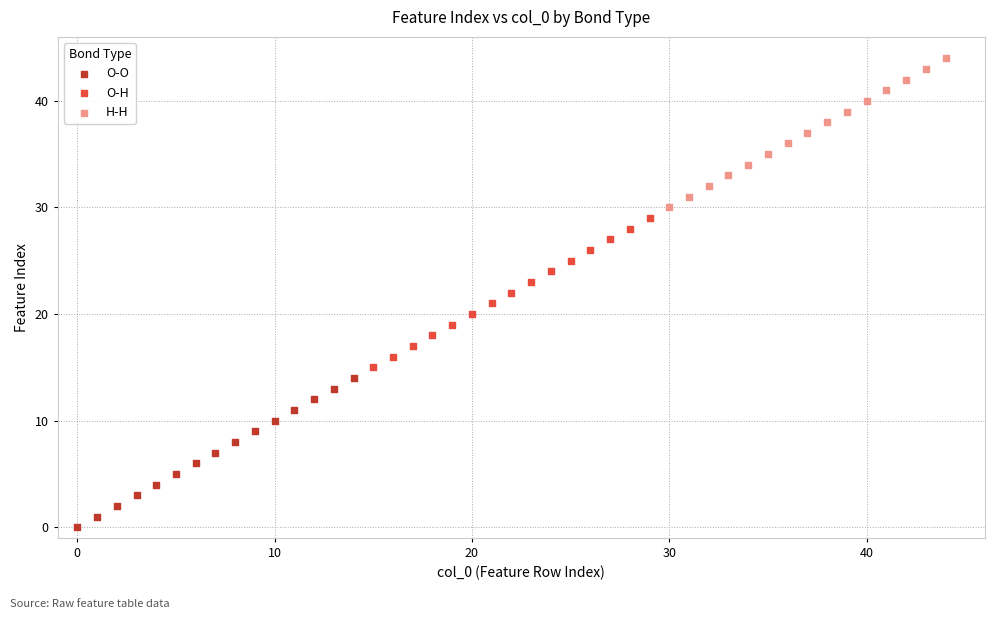

Which series reaches the minimum Y coordinate?

O-O